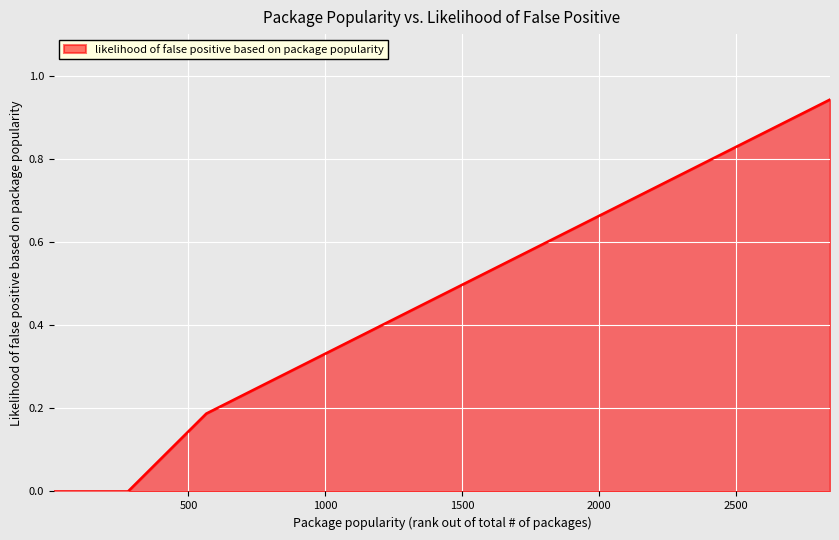

What is the difference between the maximum and minimum values?

0.9